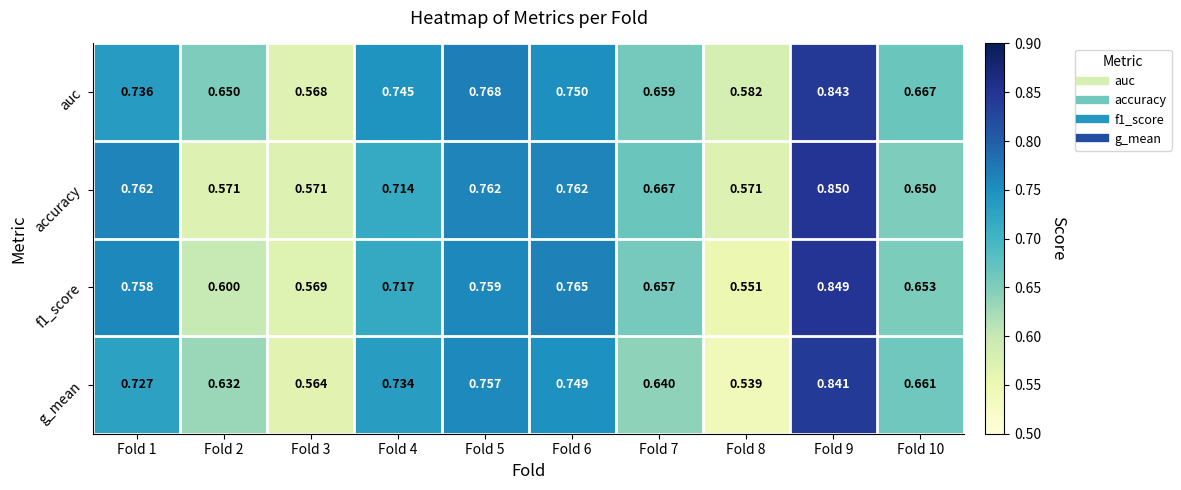

Is the value of g_mean at Fold 4 greater than the value of auc at Fold 4?

No